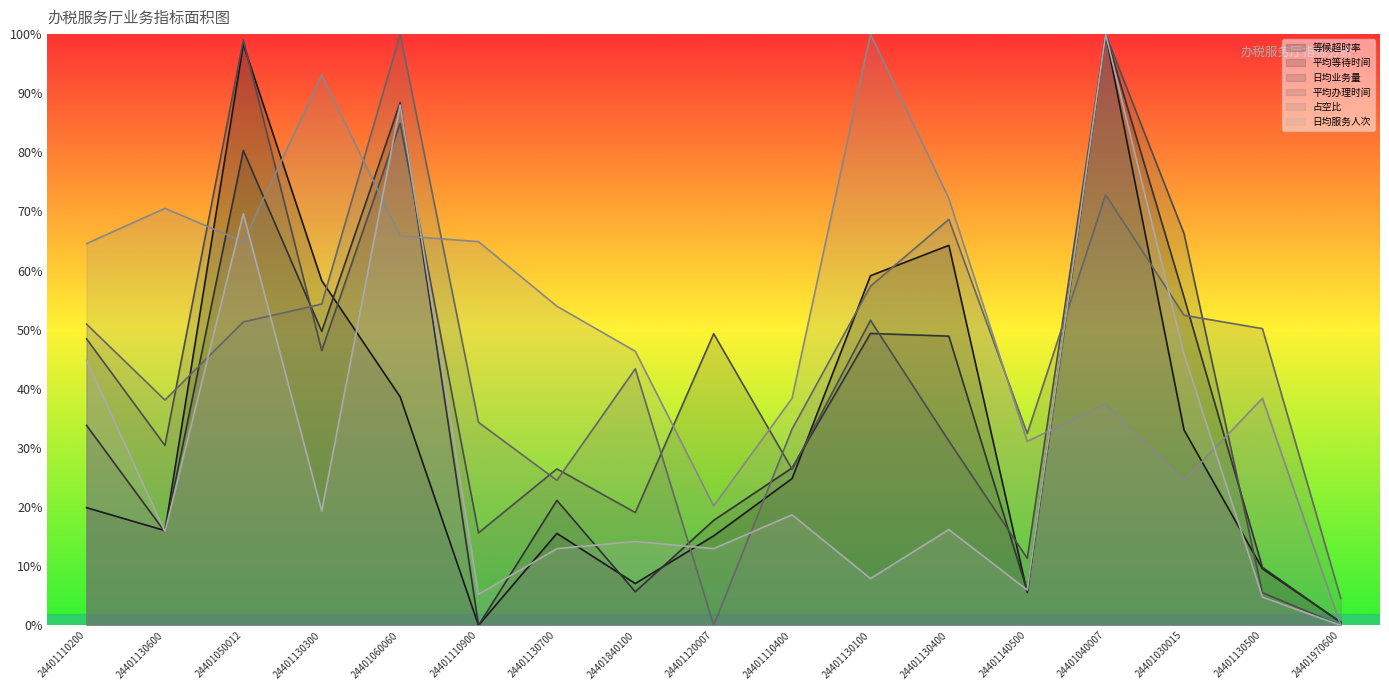

At which category does 日均服务人次 reach its first local peak?

24401050012